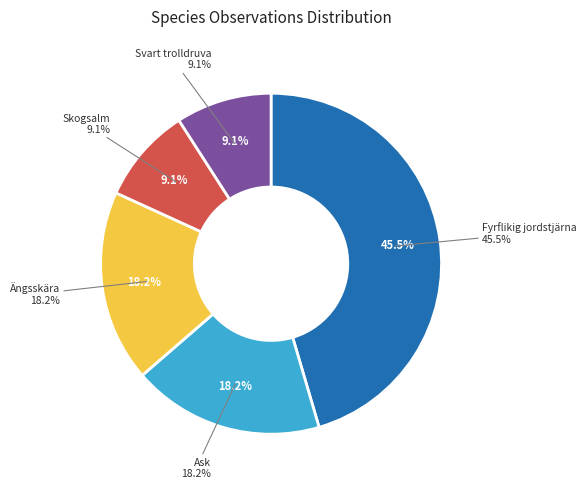

What is the largest slice in the pie chart?

Fyrflikig jordstjärna